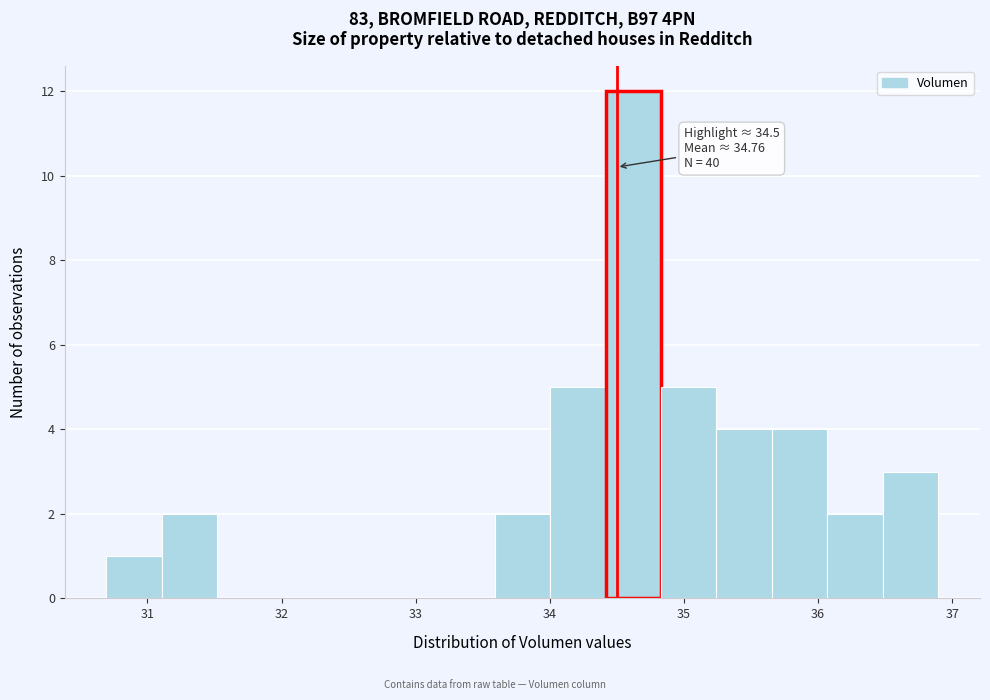

Which range on the x-axis has the tallest bar?

34.4 to 34.8